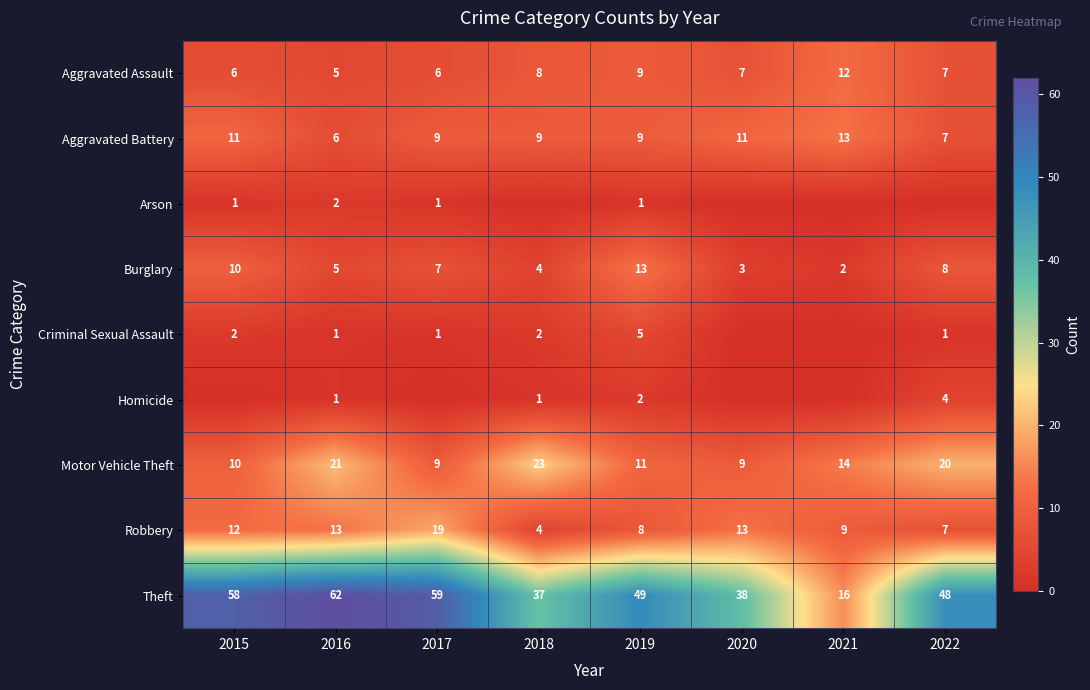

What is the highest value of the Theft series?

62